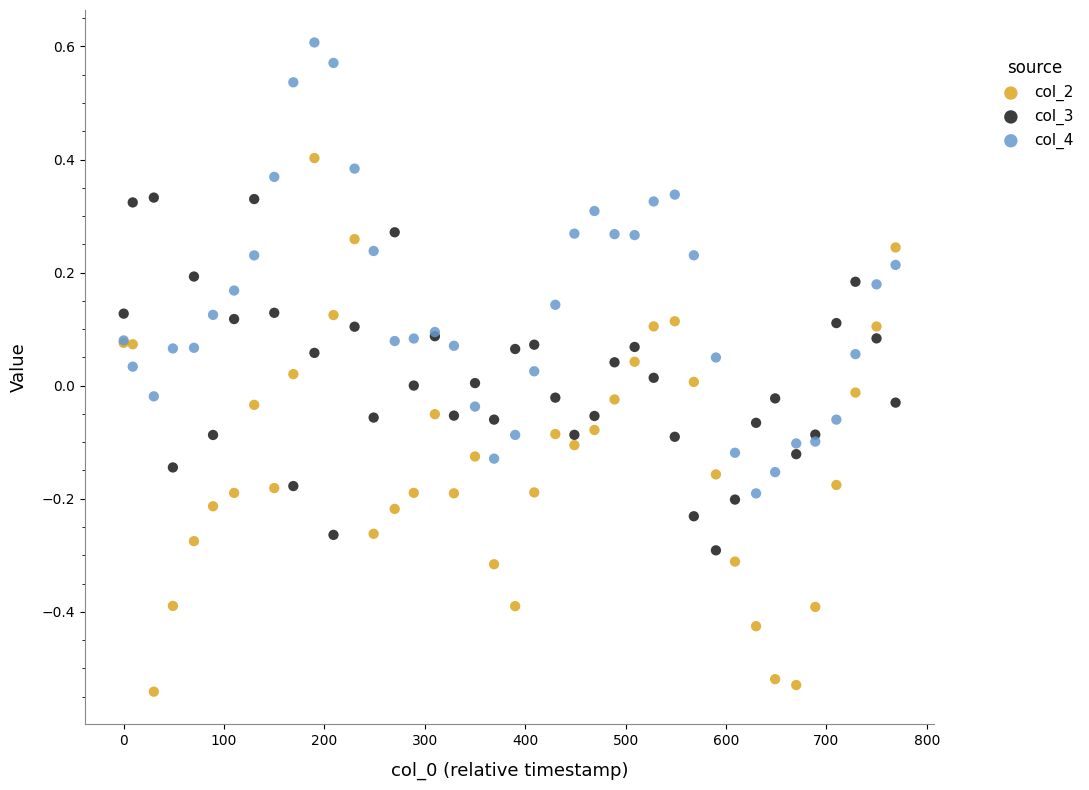

Which series has the widest spread of Y values?

col_2